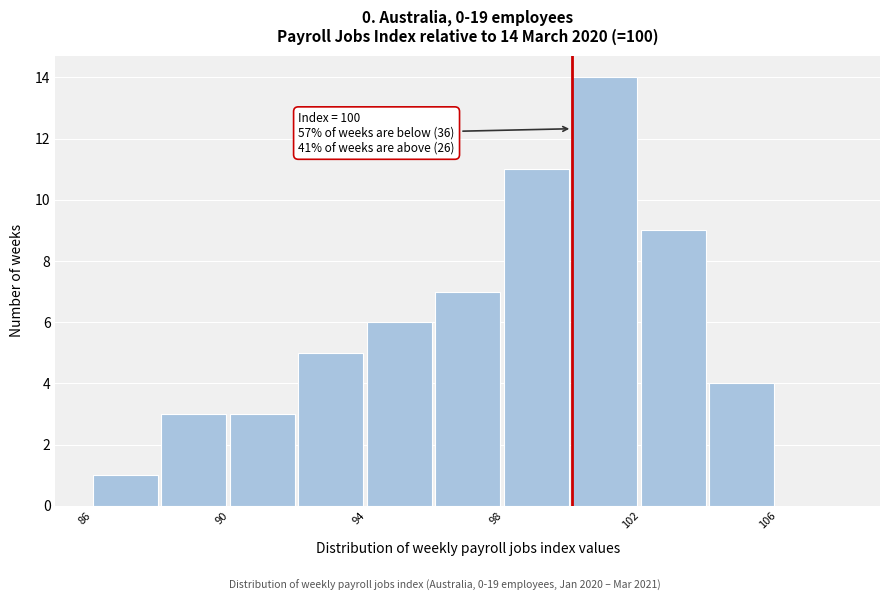

Which range on the x-axis has the tallest bar?

100 to 102